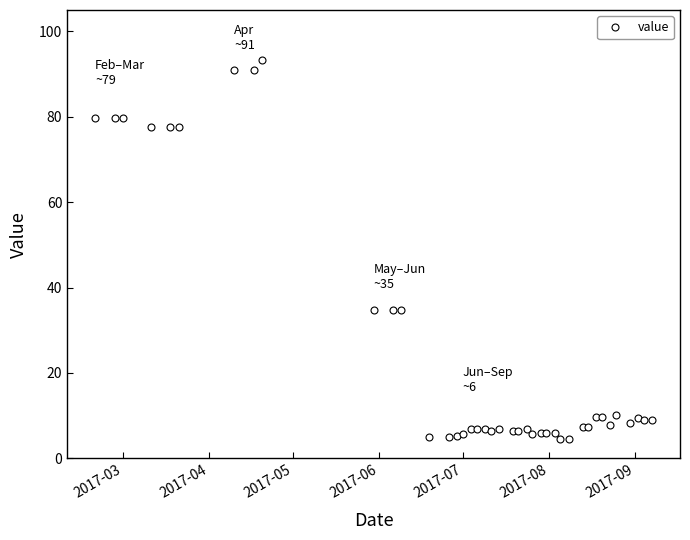

True or false: the data has more than 2 interior local peaks.

True